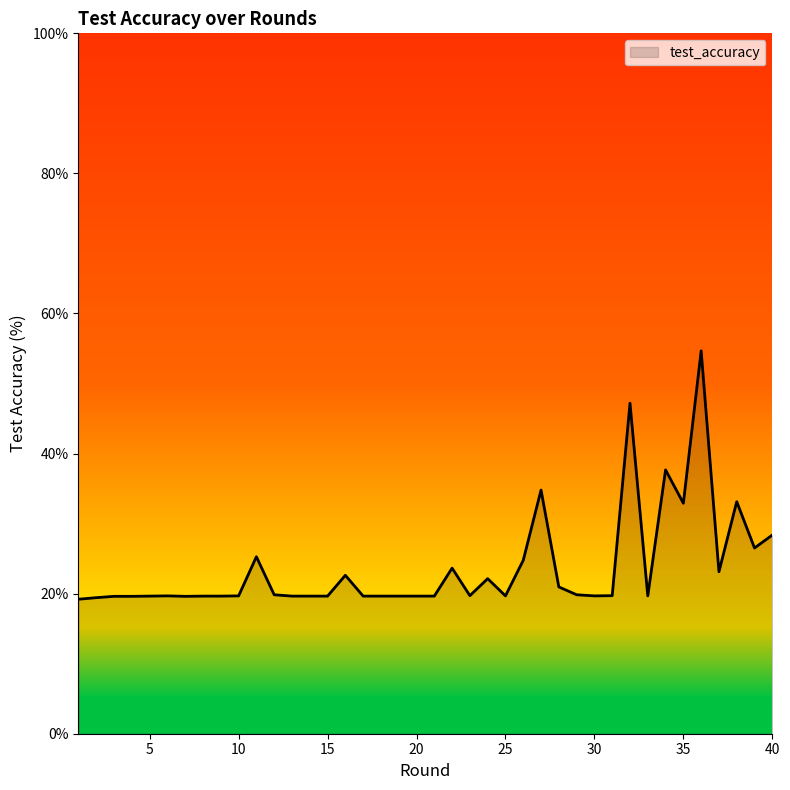

Does the chart display data point markers on the line(s)?

No